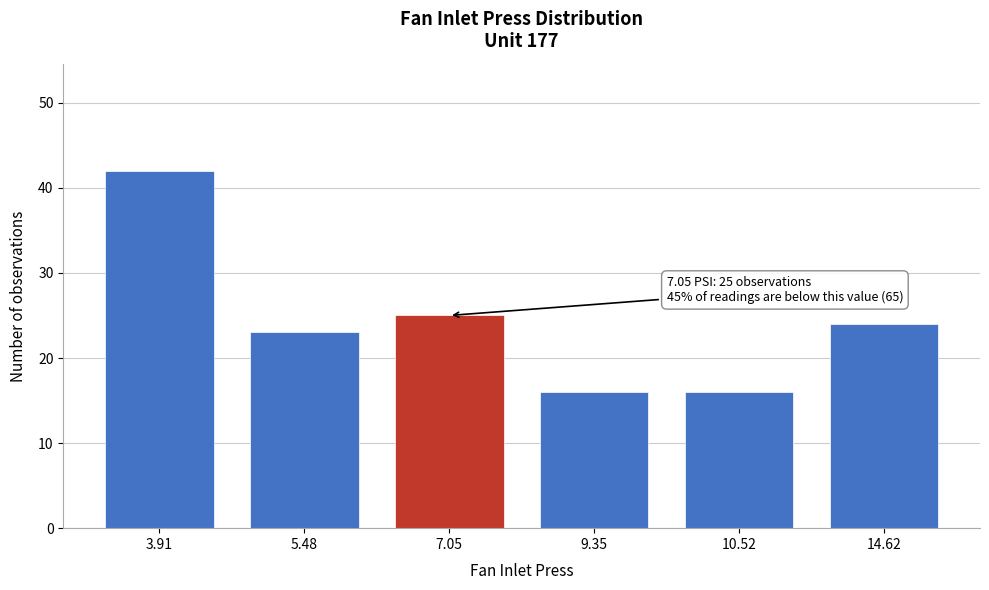

Reading left to right, extract all data points from this chart.

3.91=42	5.48=23	7.05=25	9.35=16	10.52=16	14.62=24